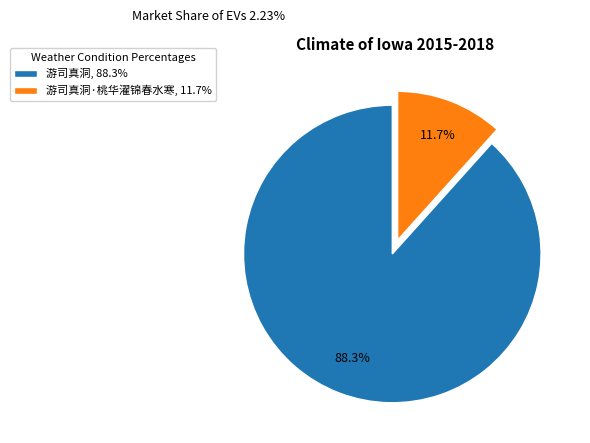

Combined, what portion of the pie is 游司真洞·桃华濯锦春水寒, 11.7% and 游司真洞, 88.3%?

100.0%